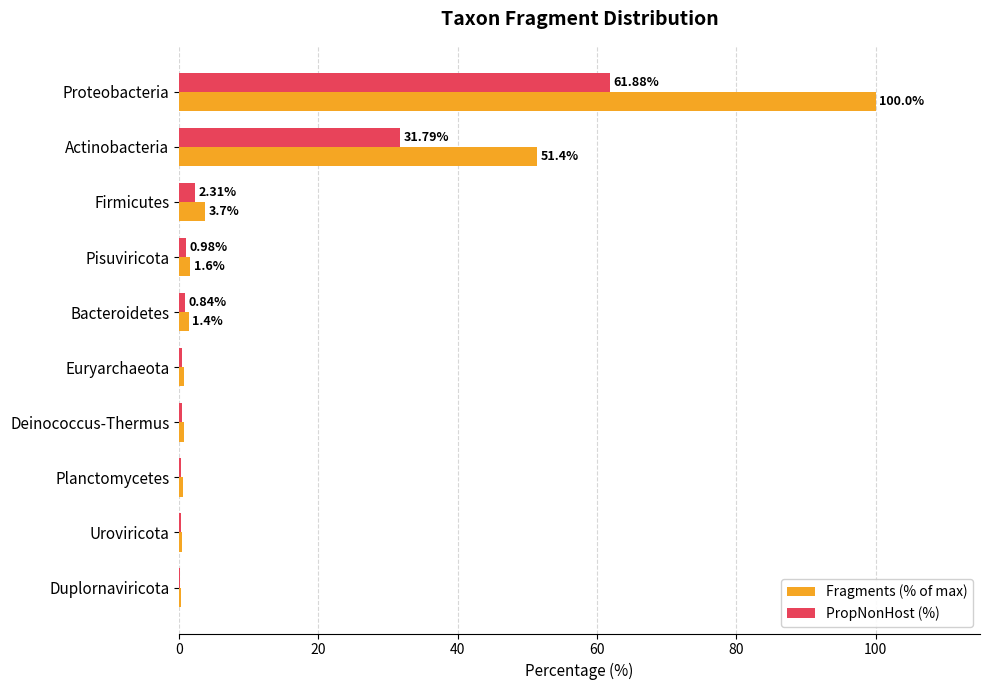

Is the value of Fragments (% of max) at Pisuviricota greater than the value of PropNonHost (%) at Planctomycetes?

Yes